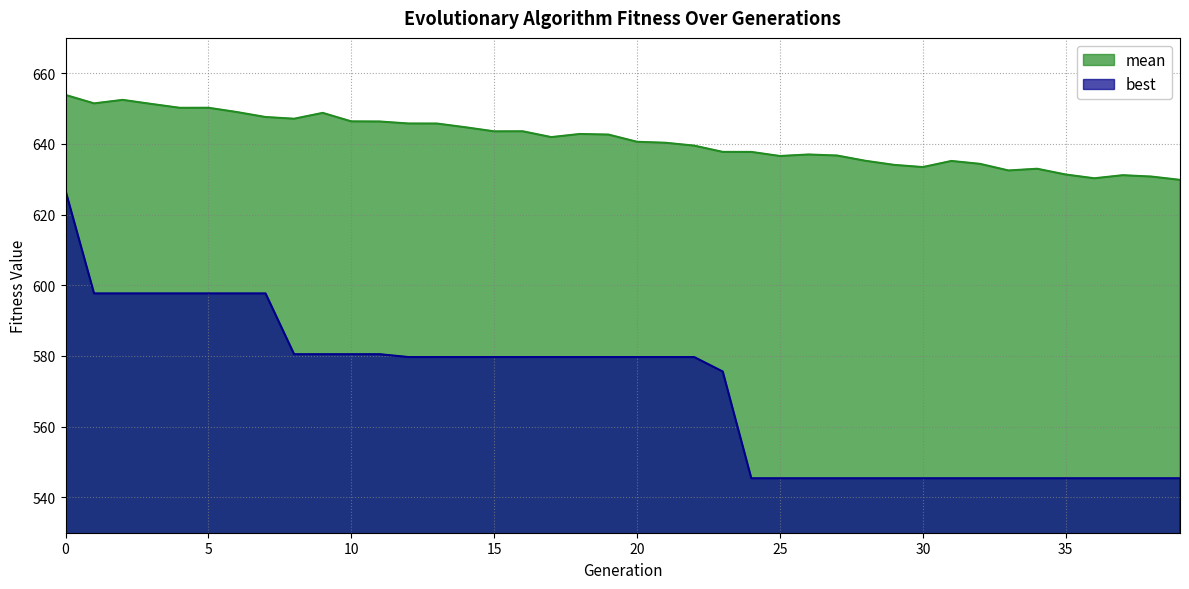

Count the number of categories in the chart.

40